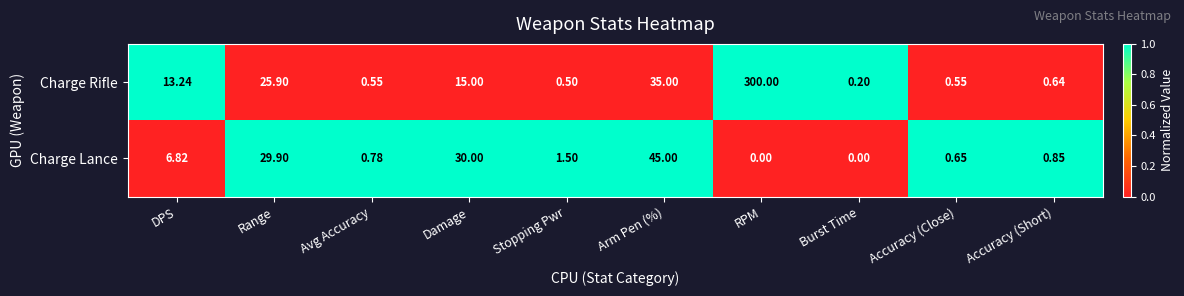

List the series in order of their peak value, highest first.

Charge Rifle, Charge Lance